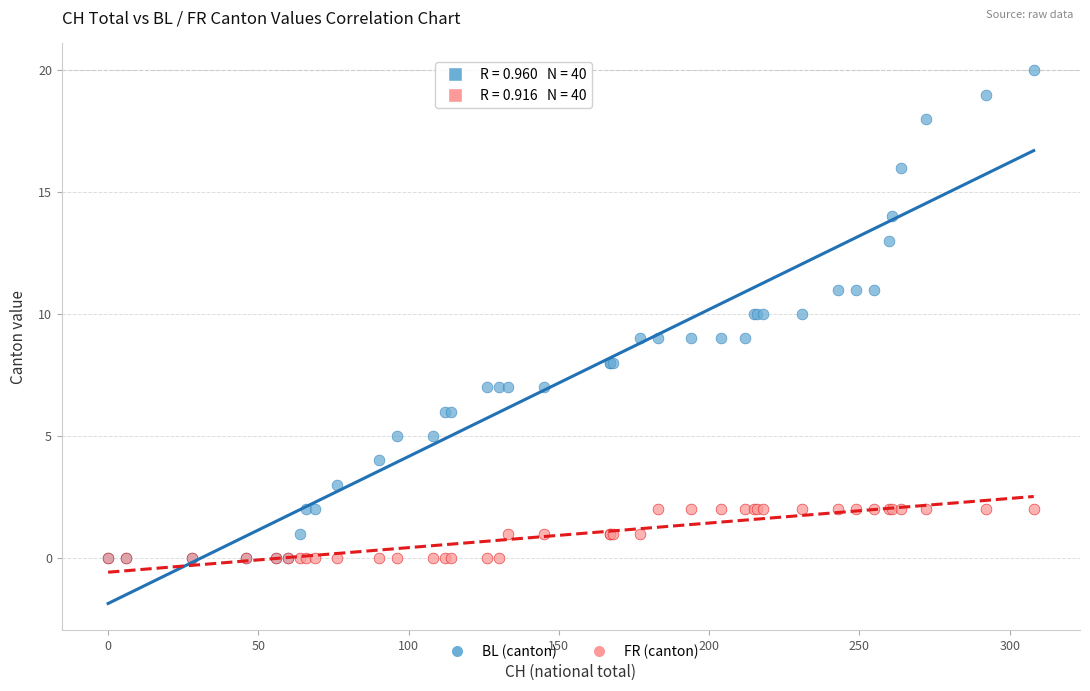

What are all the series names shown in the legend?

BL (canton), FR (canton)